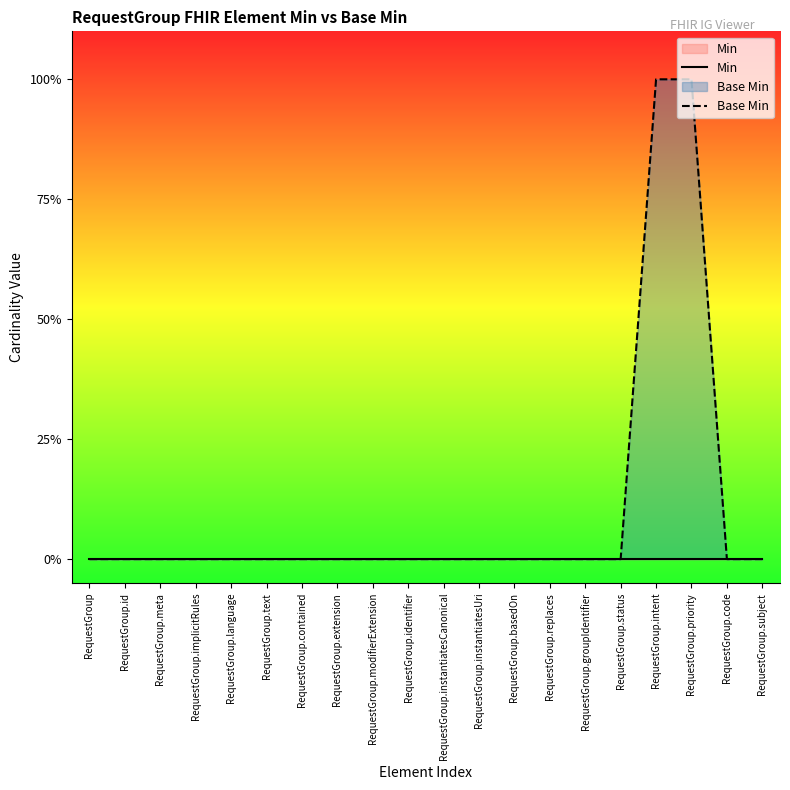

True or false: Min and Base Min intersect in this chart.

False